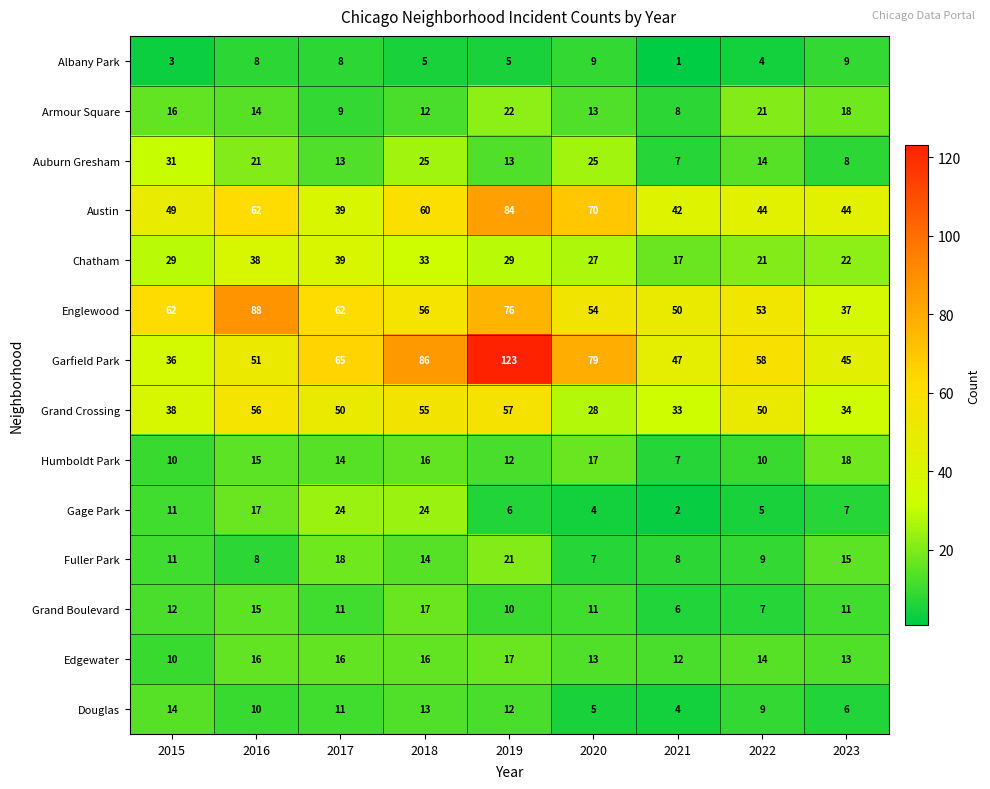

At how many categories does at least one series exceed 15?

9